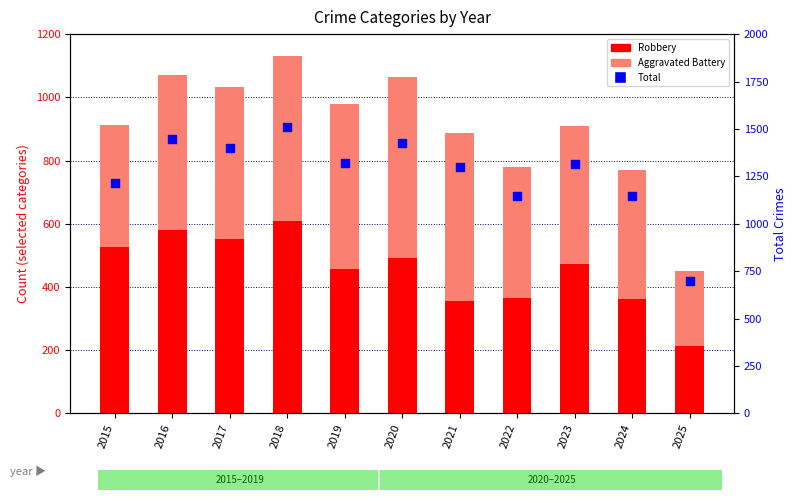

What is the total value across all series at 2025?

1148